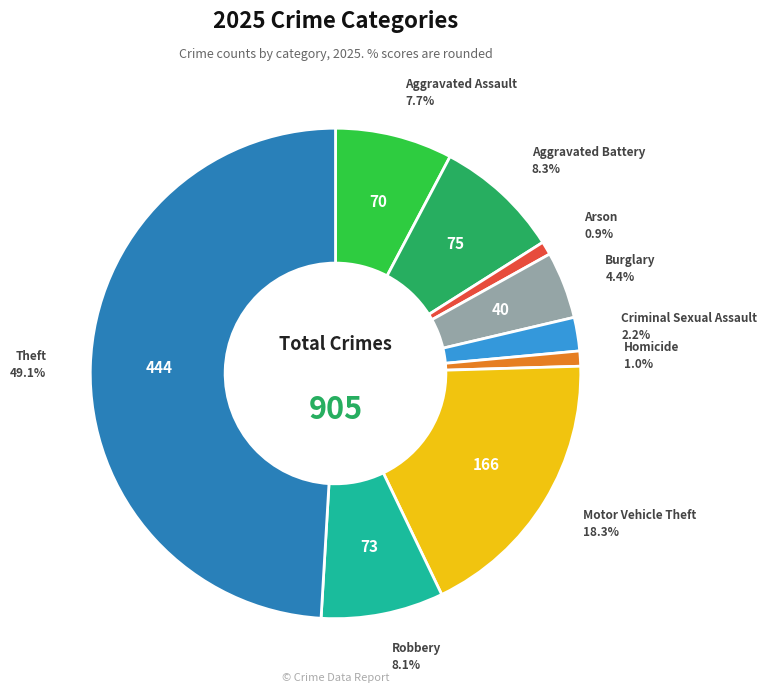

Count the number of slices in the pie.

9